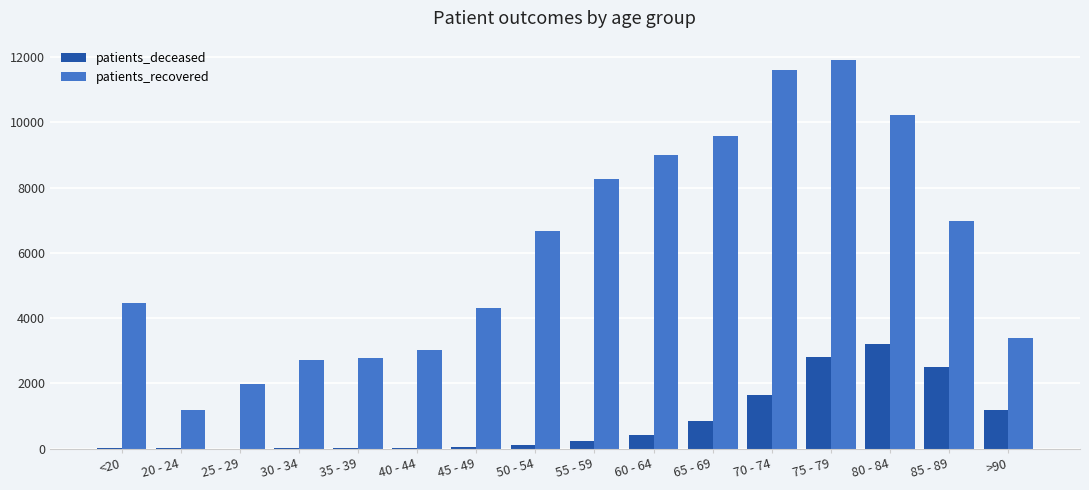

At which category does the chart reach its peak across all series?

75 - 79